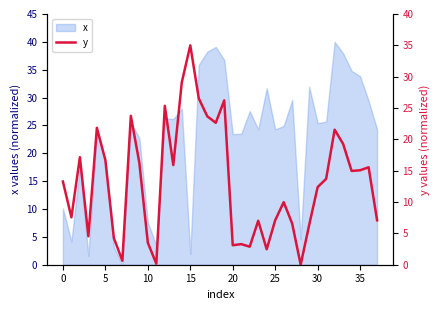

The x series shows 33.8 at 35. True or false?

True